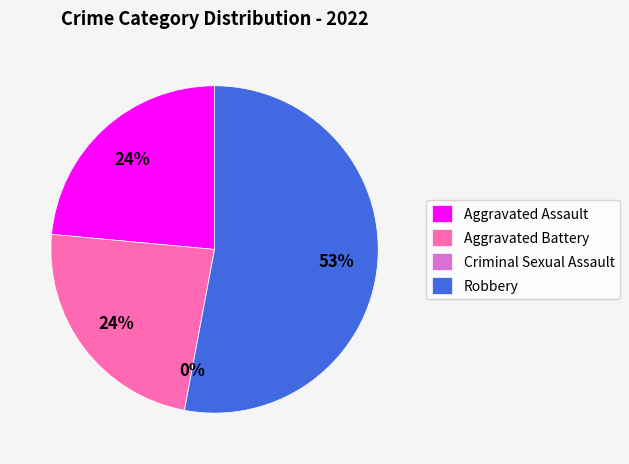

Rank the categories by value from lowest to highest.

Criminal Sexual Assault, Aggravated Assault, Aggravated Battery, Robbery